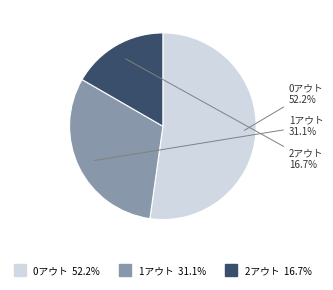

How many segments does this pie chart have?

3